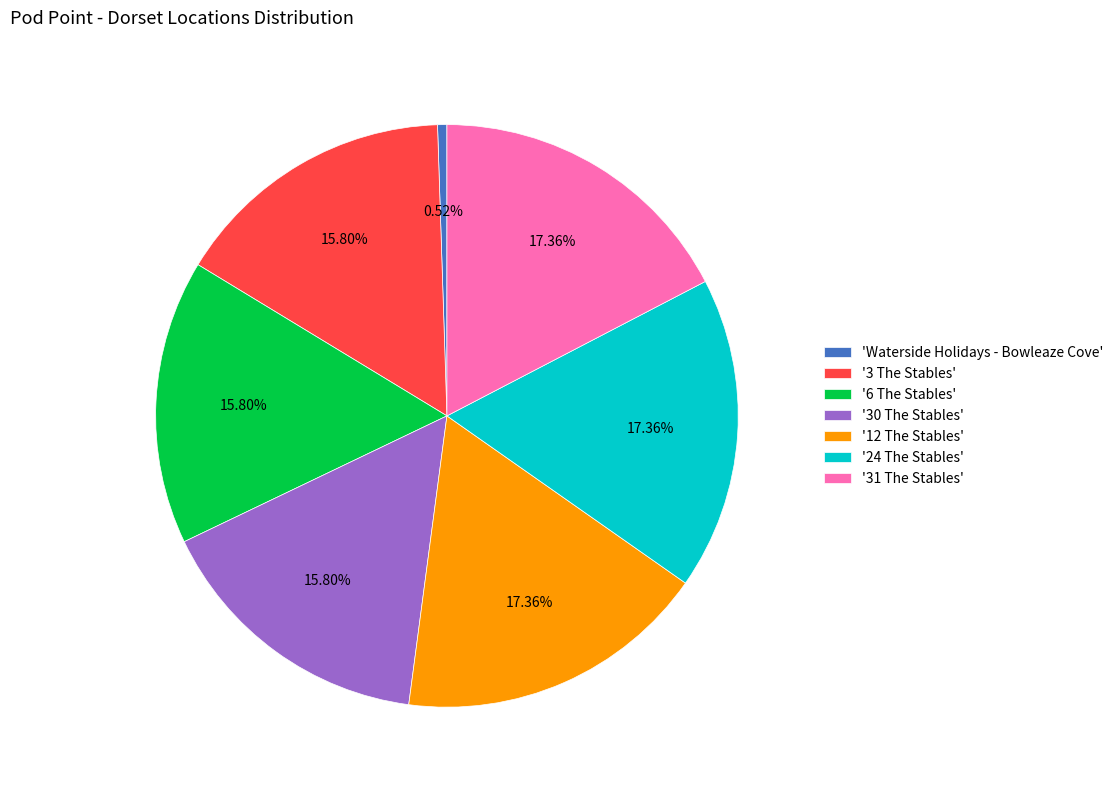

Is the sum of 'Waterside Holidays - Bowleaze Cove' and '3 The Stables' greater than half?

No